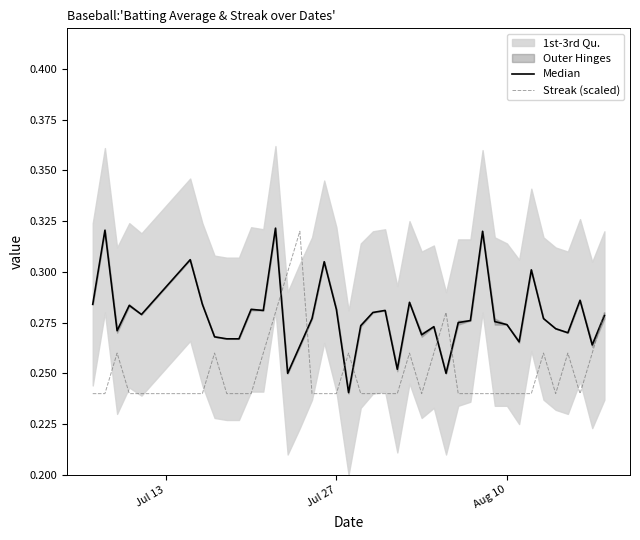

What are all the series names shown in the legend?

Median, Streak (scaled)